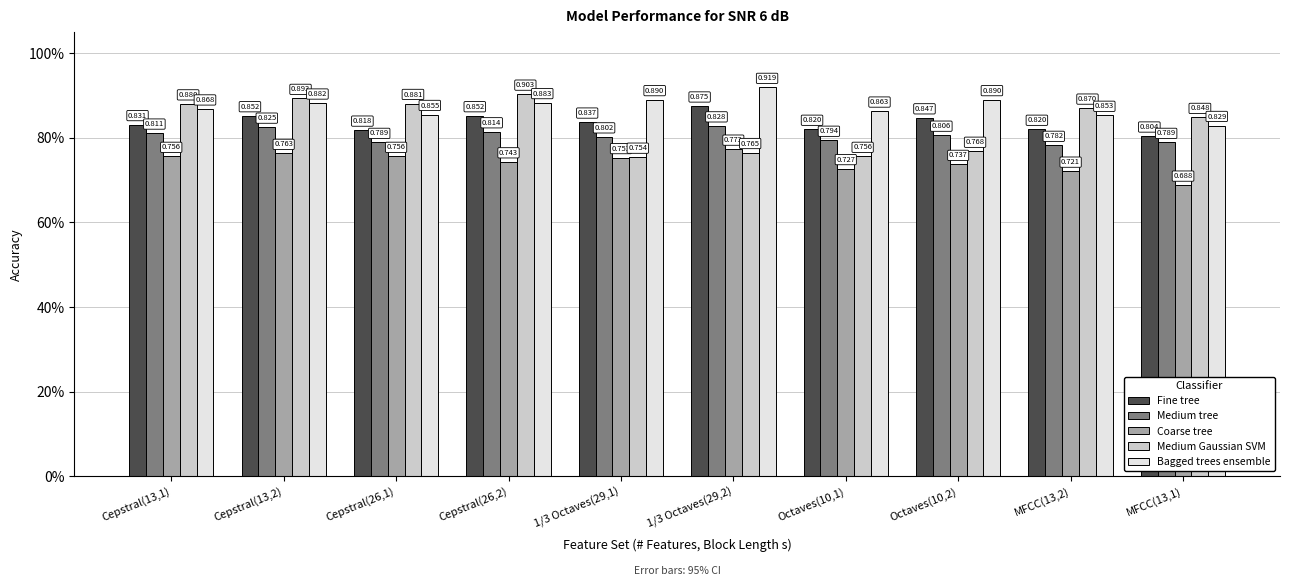

Read the Bagged trees ensemble value at Octaves(10,2).

0.9